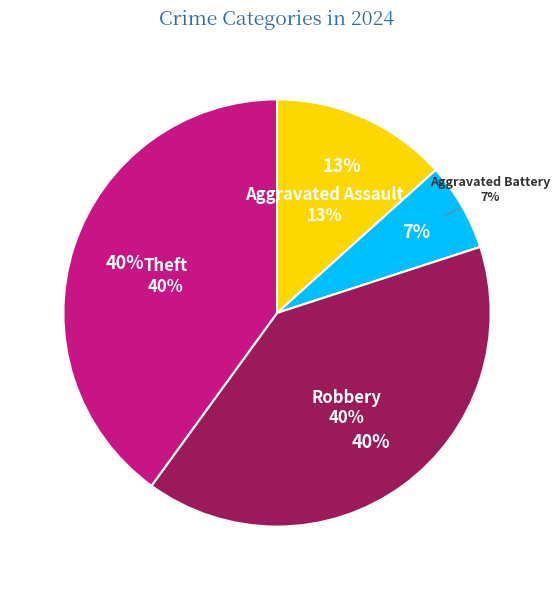

The Aggravated Battery slice represents 7% of the pie. True or false?

True